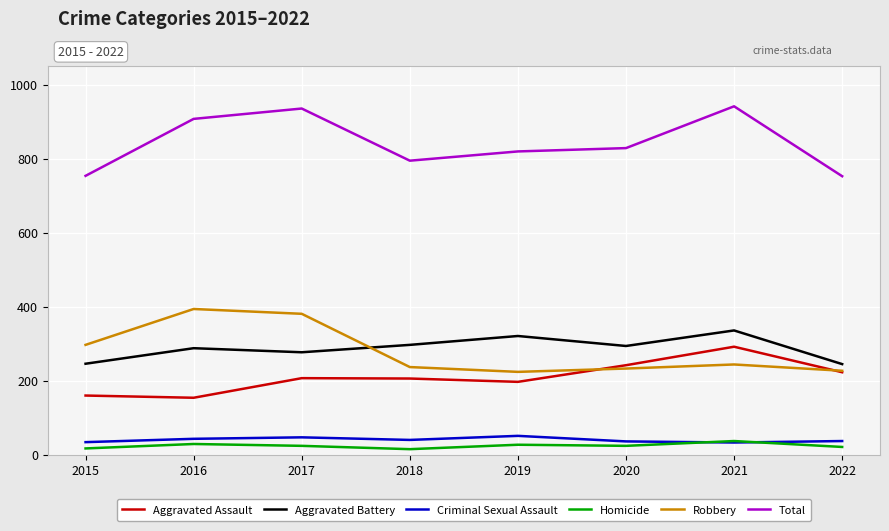

Which series has the largest range (max minus min)?

Total